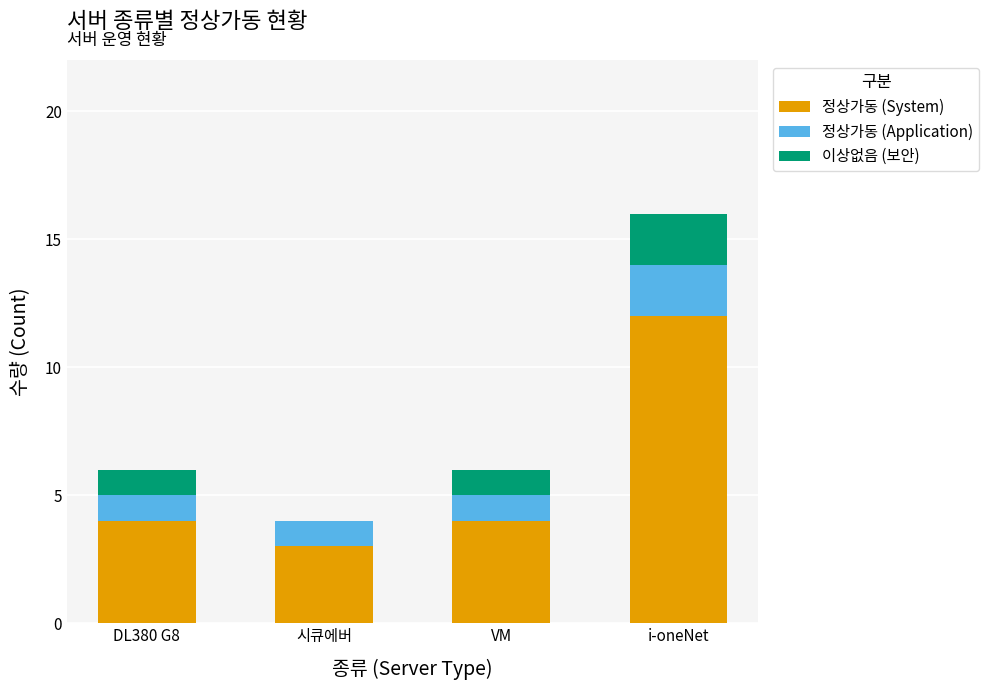

What value does the 정상가동 (System) series have at i-oneNet?

12